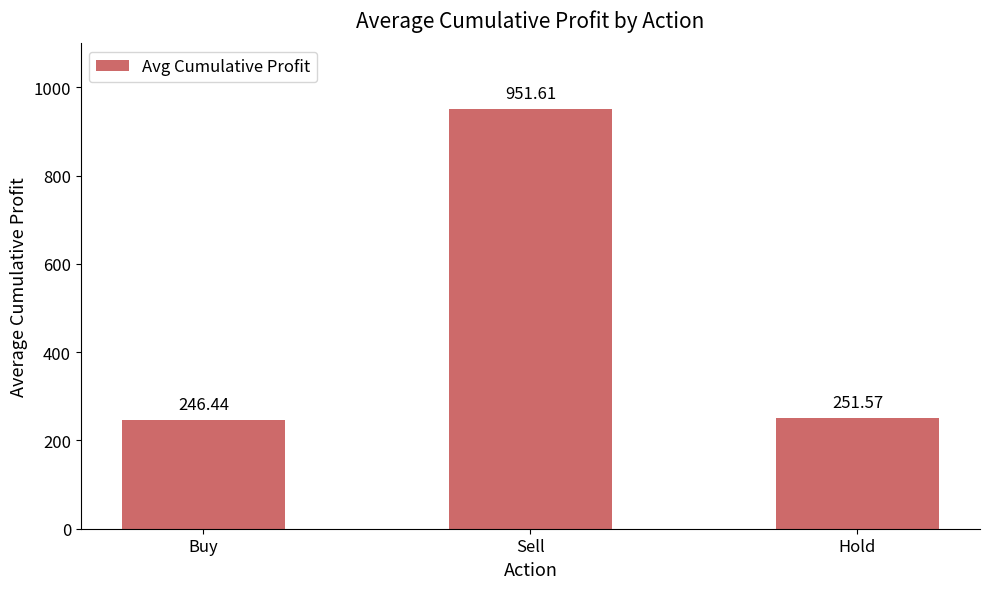

What is the smallest value displayed?

246.4